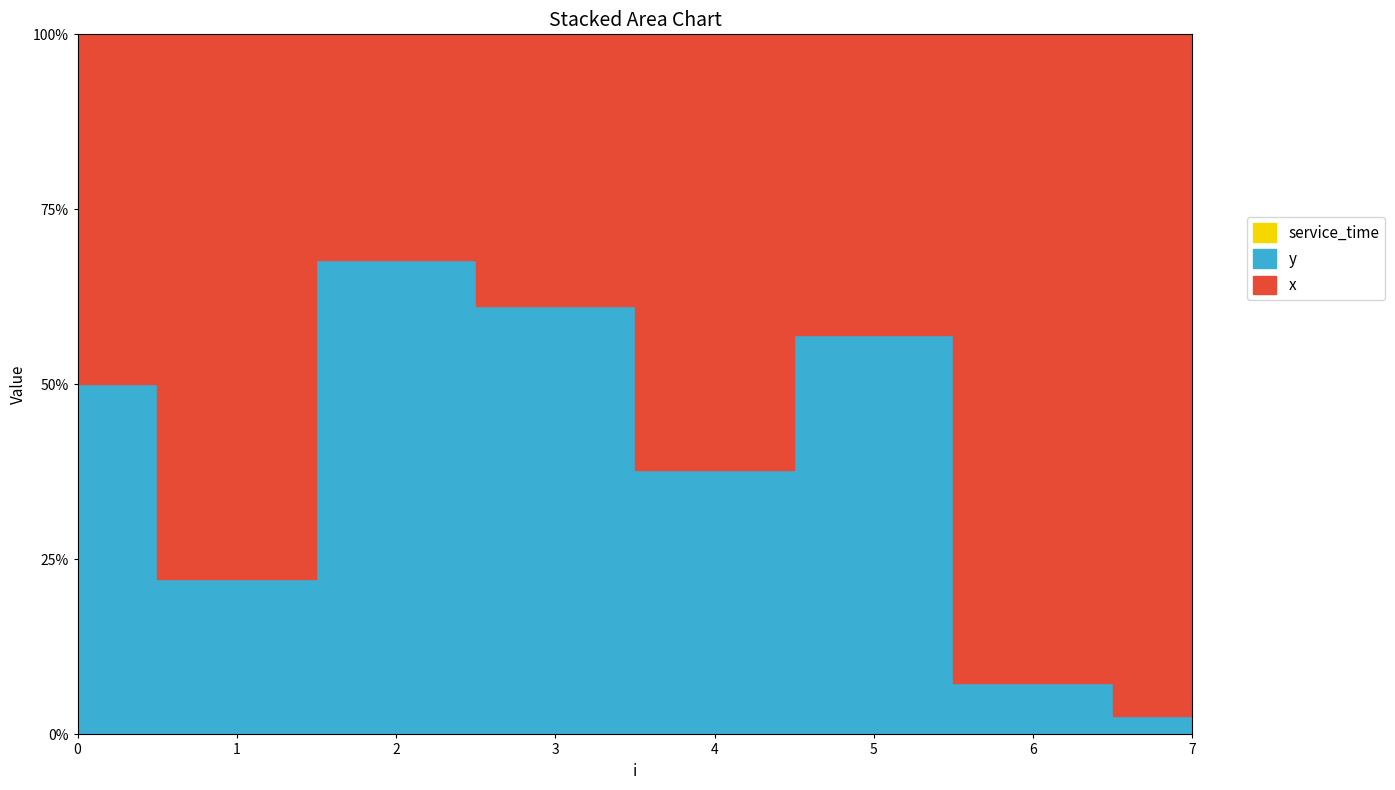

Reading left to right, transcribe all the data shown in this chart.

x: 0=5.0	1=8.4	2=2.6	3=2.3	4=10.0	5=4.7	6=8.4	7=4.8
y: 0=5.0	1=2.4	2=5.4	3=3.7	4=6.0	5=6.3	6=0.7	7=0.1
service_time: 0=0.0	1=0.0	2=0.0	3=0.0	4=0.0	5=0.0	6=0.0	7=0.0